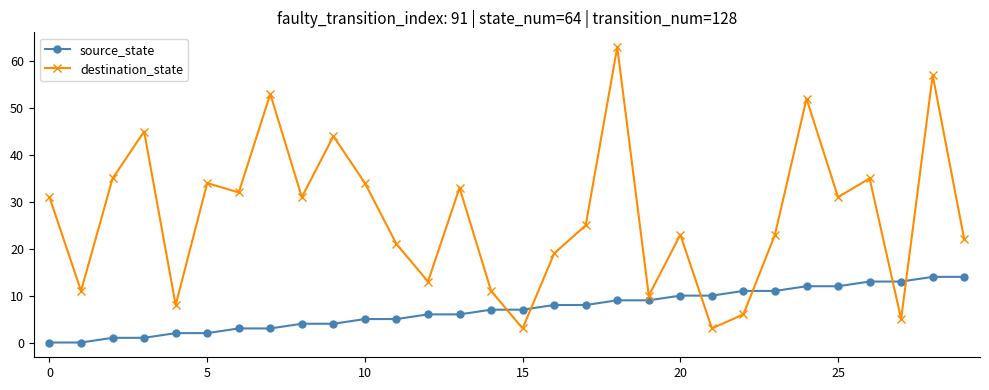

What are all the series names shown in the legend?

source_state, destination_state